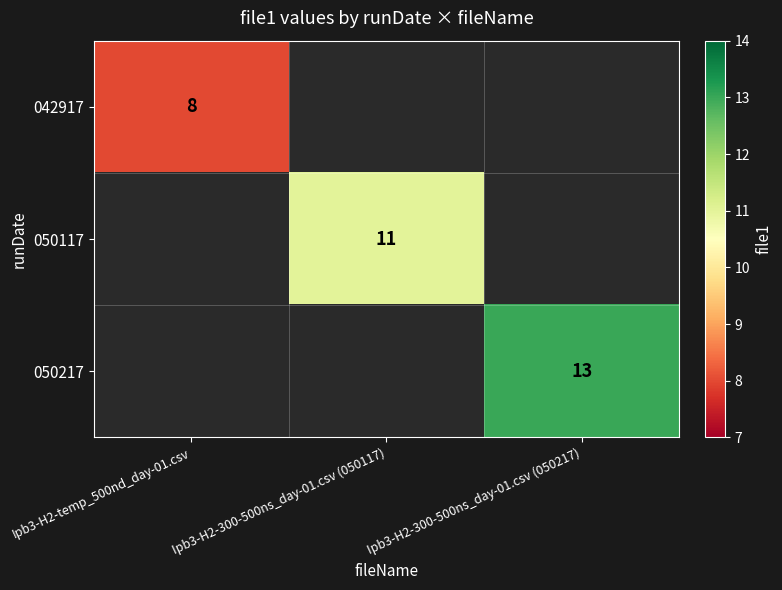

True or false: 050217 has a value of 5.6 at Ipb3-H2-300-500ns_day-01.csv (050217).

False